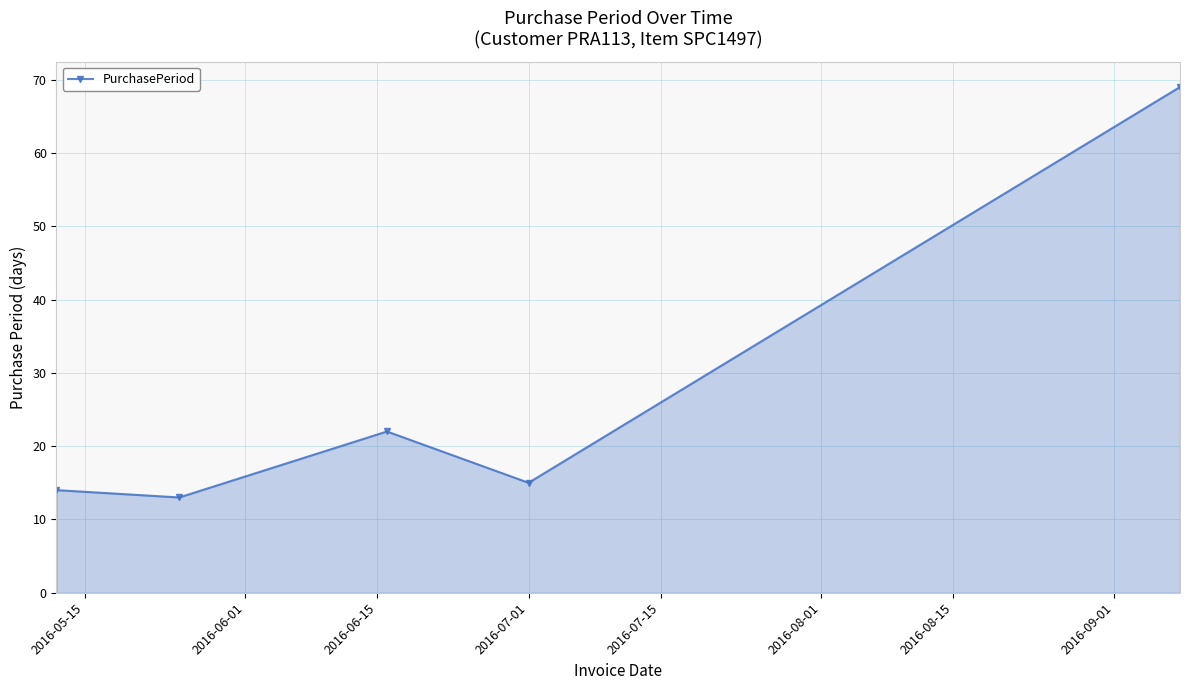

What is the sum of all values?

133